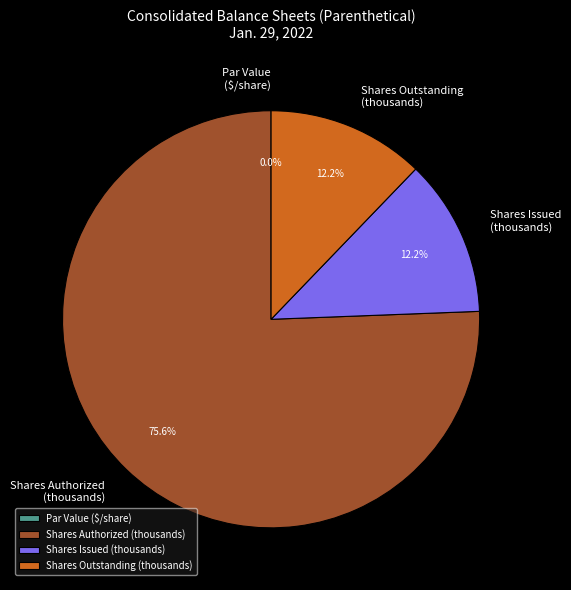

What is the largest slice in the pie chart?

Shares Authorized (thousands)